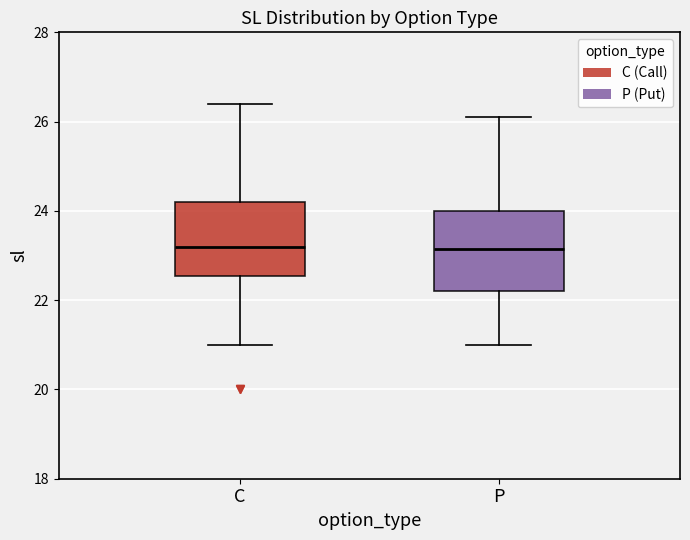

Reading left to right, transcribe this box plot: for each box, give where its median line is, the range the box spans, and where its two whiskers end, as read against the y-axis. The values are not printed on the chart, so give them approximately, as read against the axis.

C: median 23.2, box 22.6 to 24.2, whiskers 21.0 to 26.4
P: median 23.2, box 22.2 to 24.0, whiskers 21.0 to 26.2